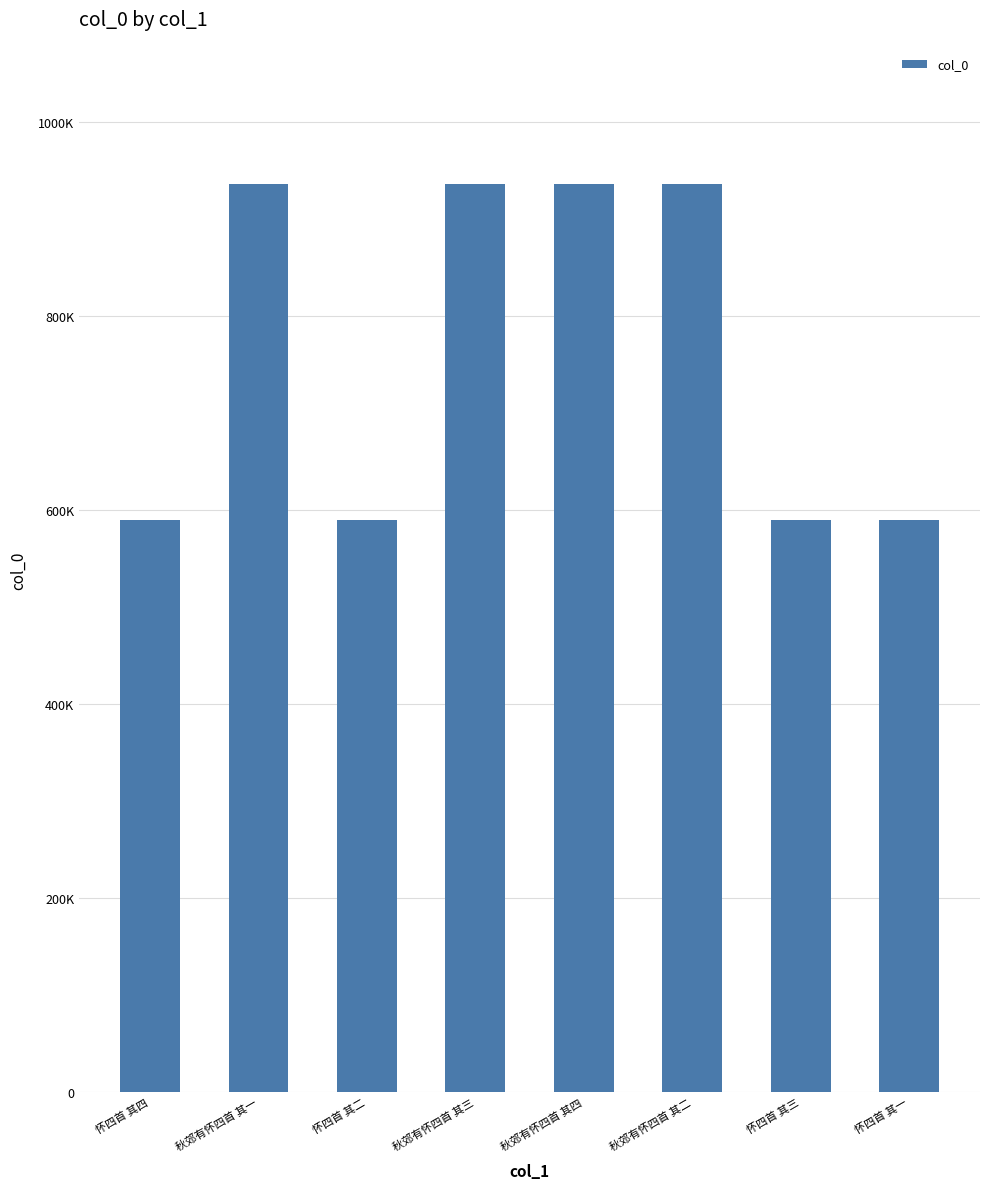

List the labels in order of value, smallest first.

怀四首 其一, 怀四首 其二, 怀四首 其三, 怀四首 其四, 秋郊有怀四首 其四, 秋郊有怀四首 其一, 秋郊有怀四首 其三, 秋郊有怀四首 其二